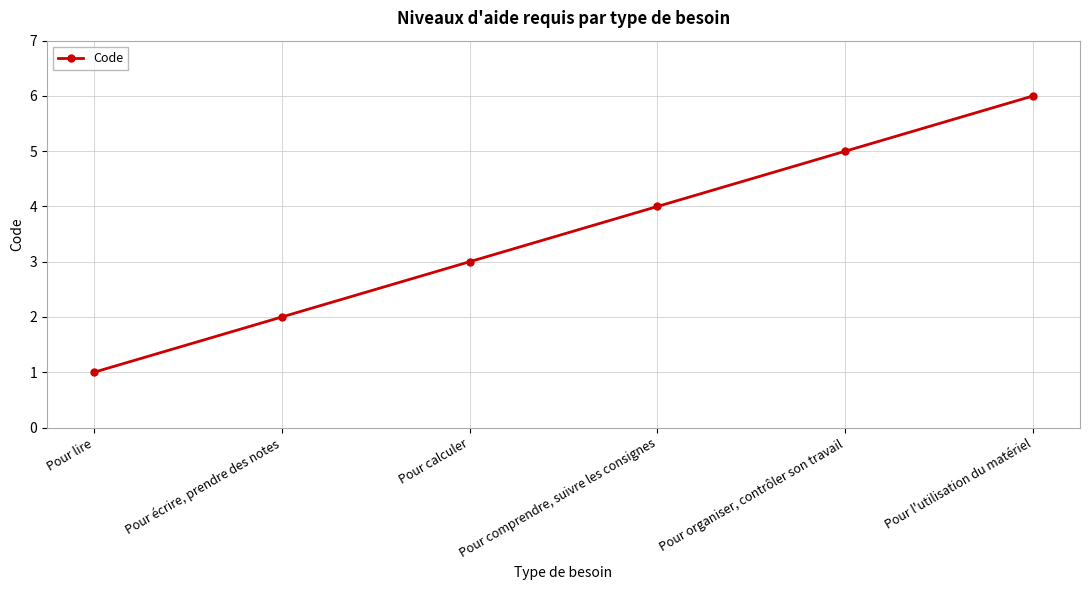

How many values are between 2 and 5?

4